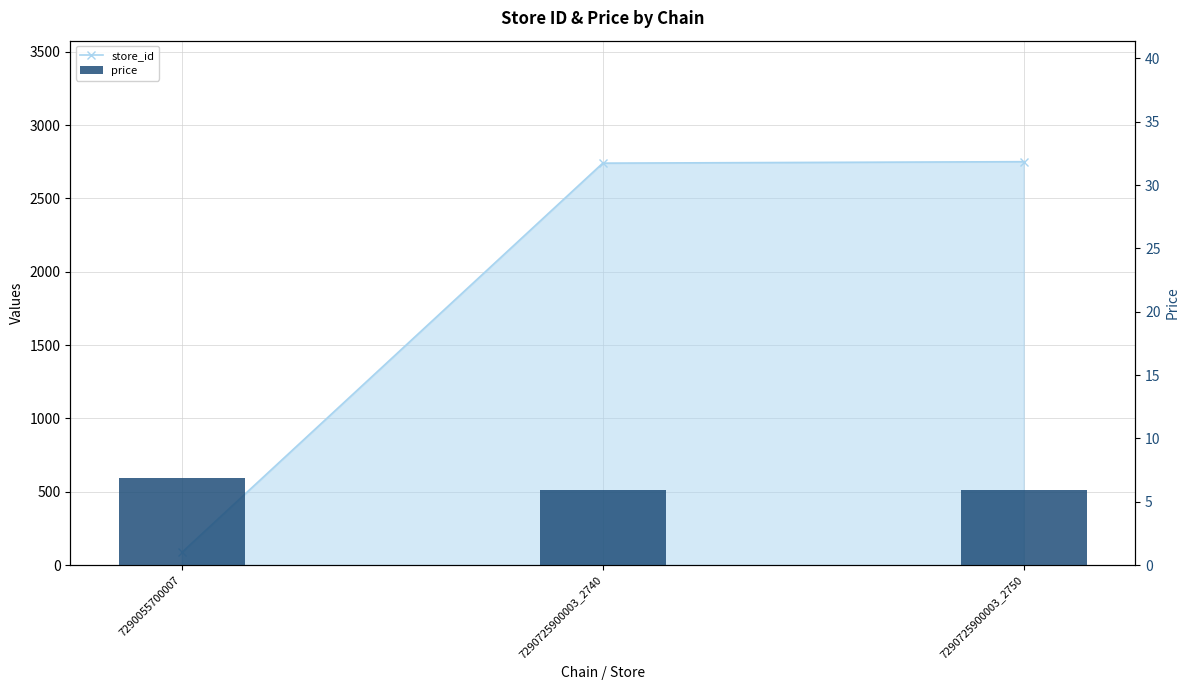

Count the number of categories in the chart.

3